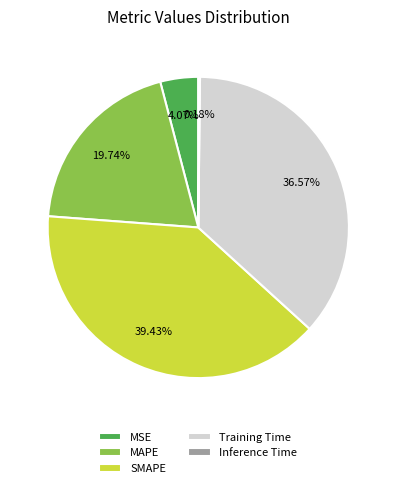

Approximately how many times larger is the value at SMAPE compared to Training Time?

1.1